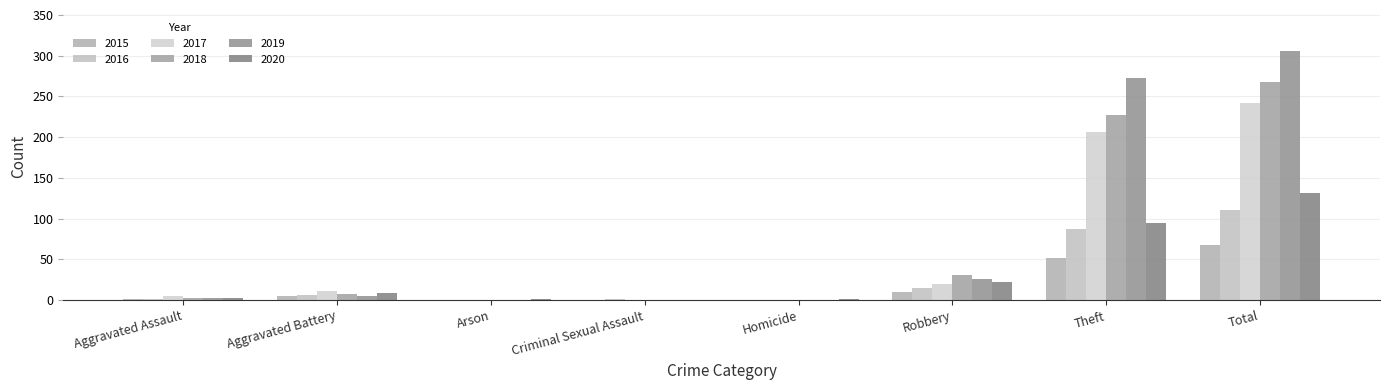

Are the bars horizontal?

No